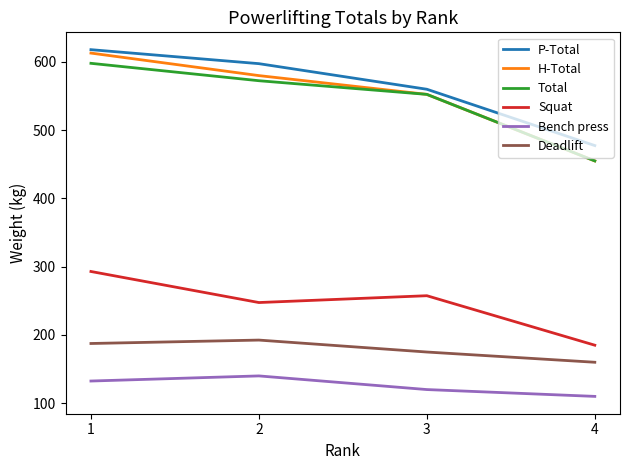

Where does the Bench press series first go above 132?

1